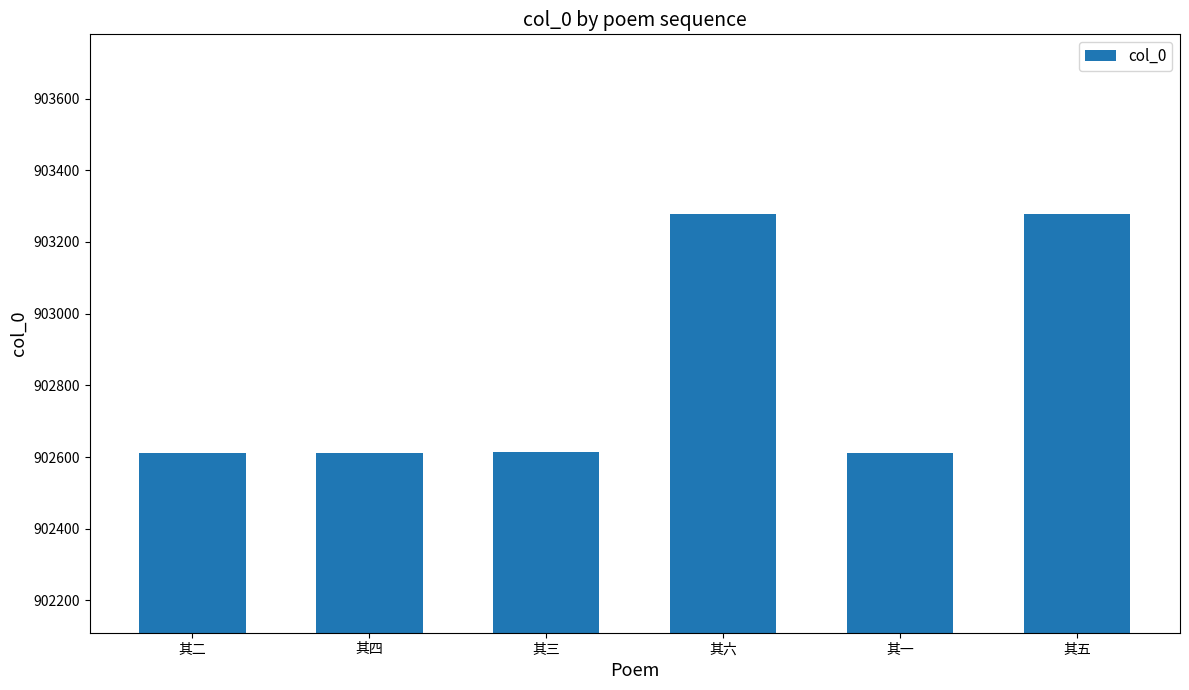

What is the average value?

902834